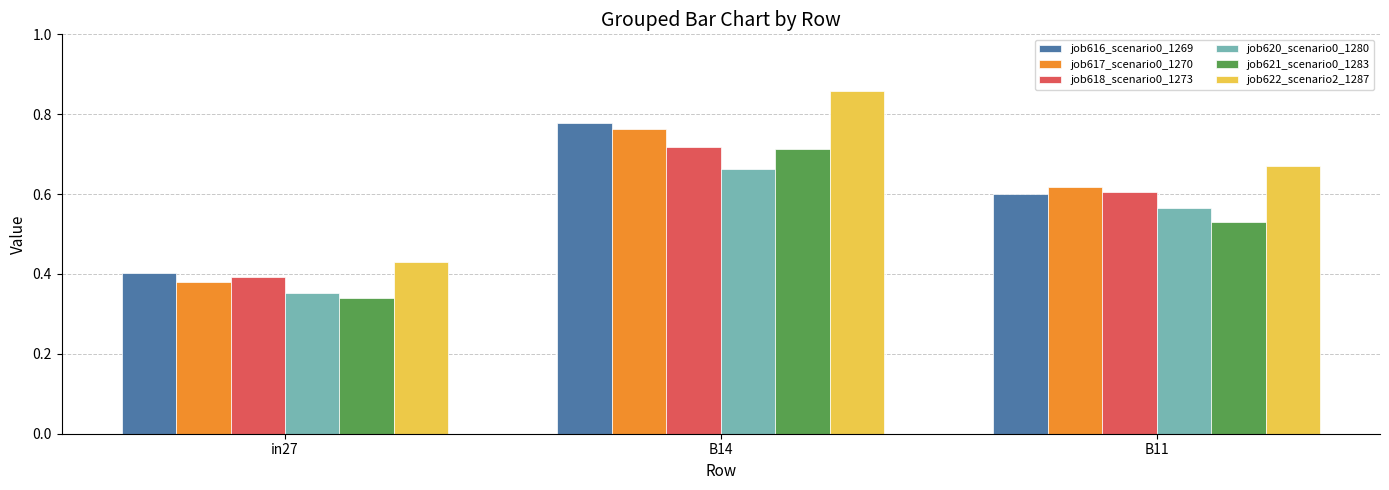

What is the sum of all job617_scenario0_1270 values?

1.8